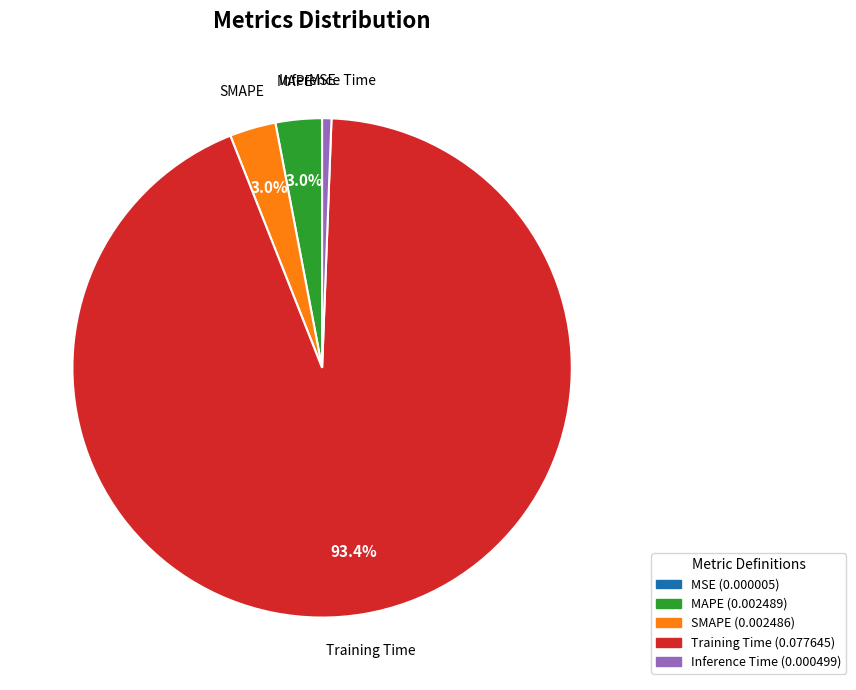

Does Inference Time represent more than half of the total?

No